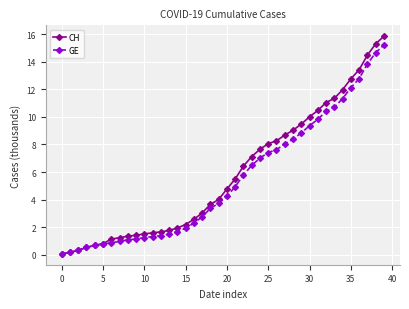

What is the average value of the GE series?

5.4